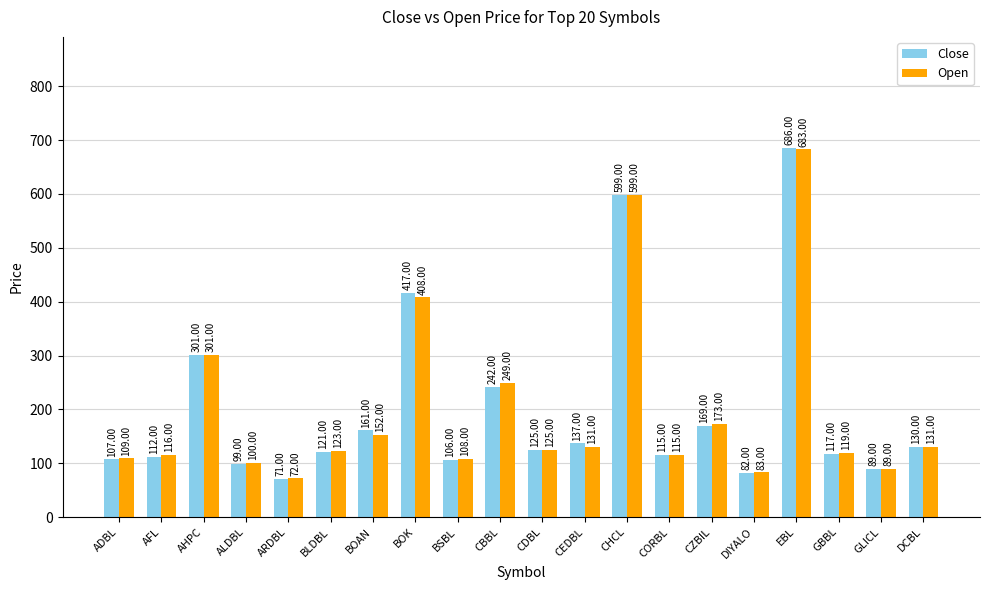

Where does the Close series first go above 125?

AHPC